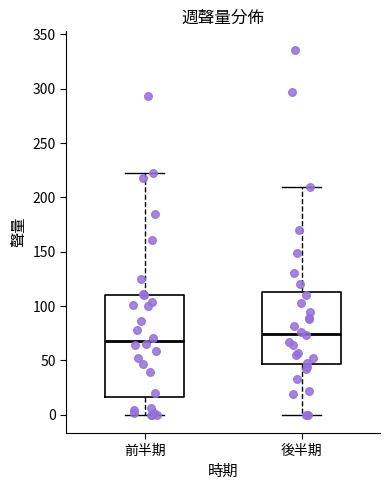

Comparing the boxes themselves (not the whiskers), which one is the tallest?

前半期